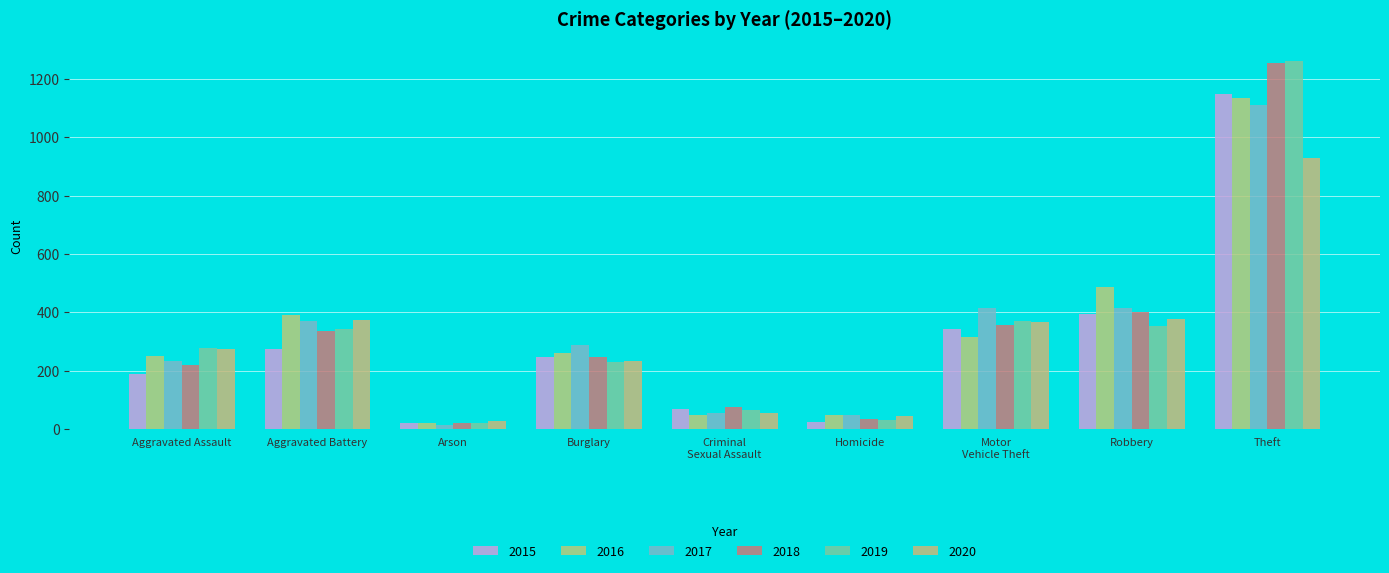

How many groups of bars are there?

9